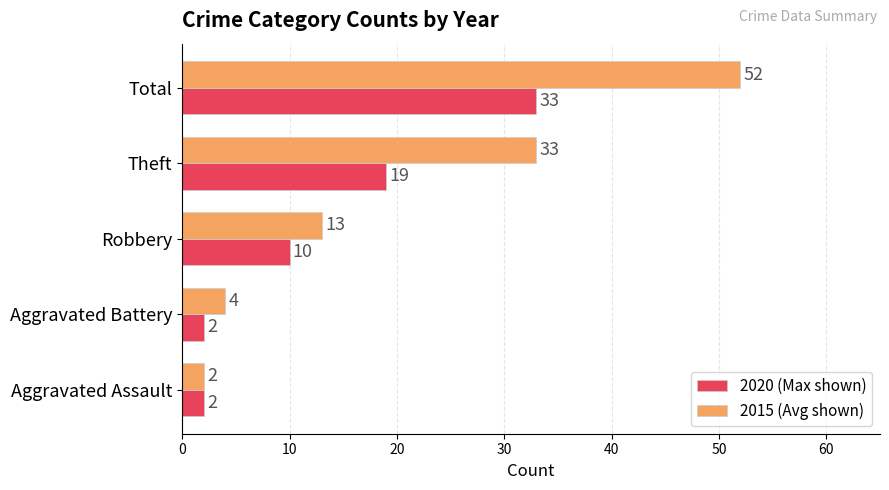

Which series has the widest spread of values?

2015 (Avg shown)